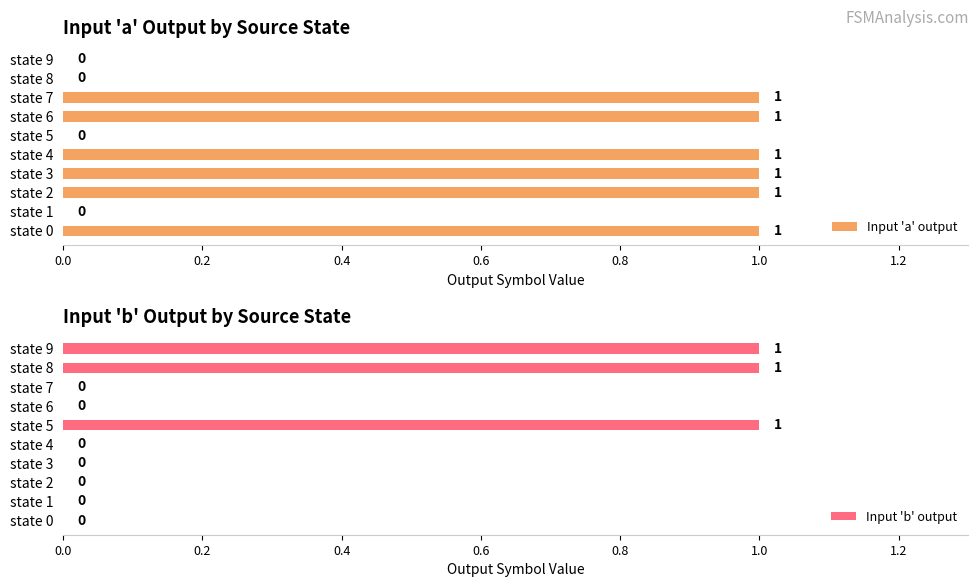

What is the sum of the Input 'a' output values at state 5 and state 4?

1